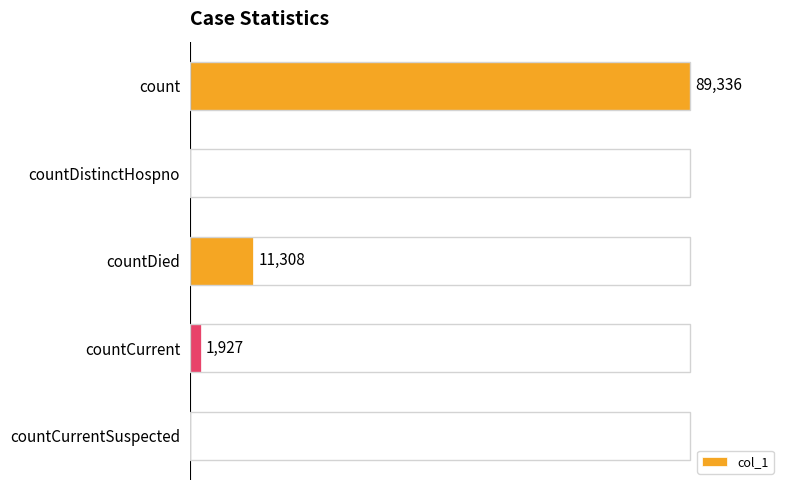

Which has a higher value, countCurrent or count?

count